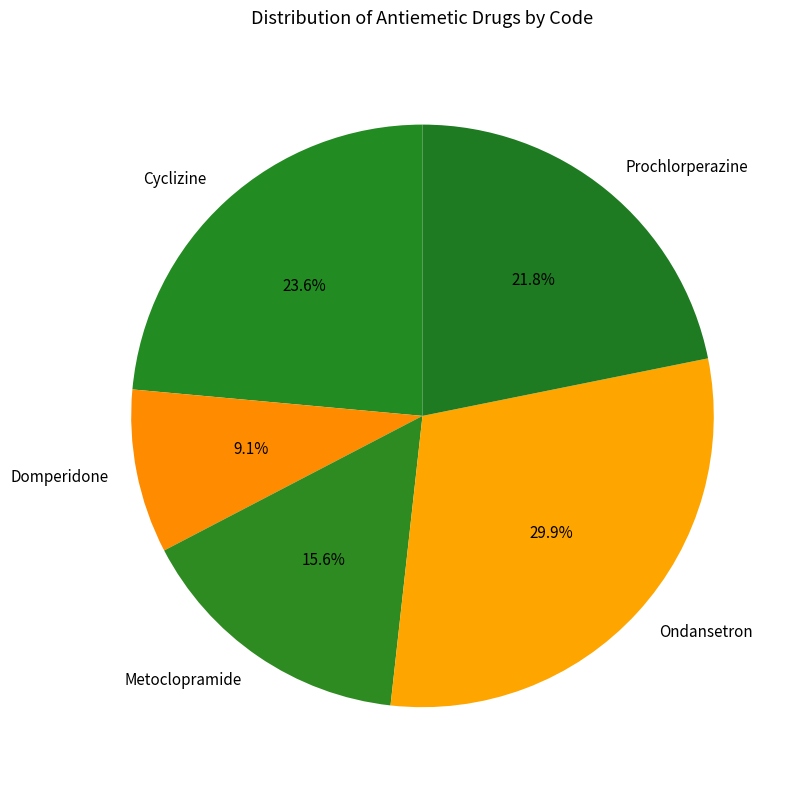

Which category has the smallest portion of the pie?

Domperidone